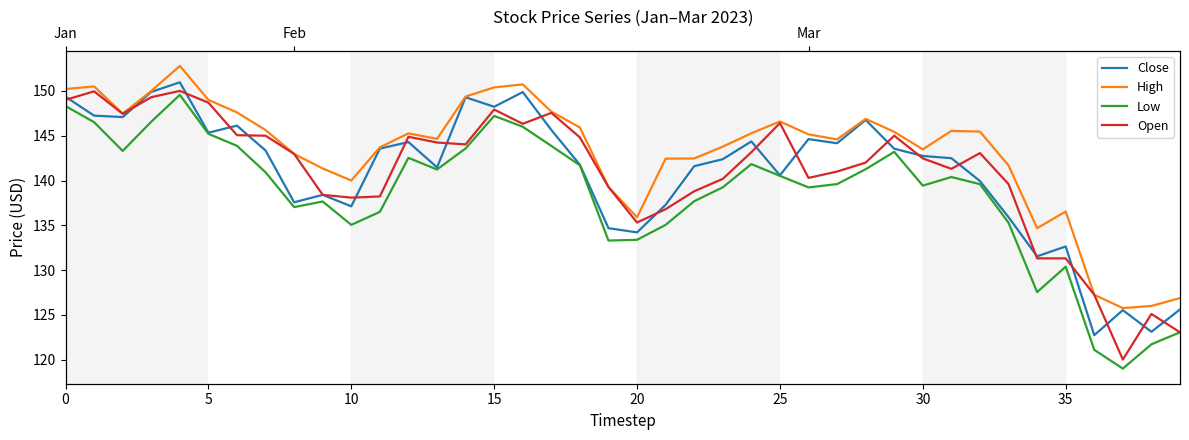

What is the smallest value displayed?

119.0